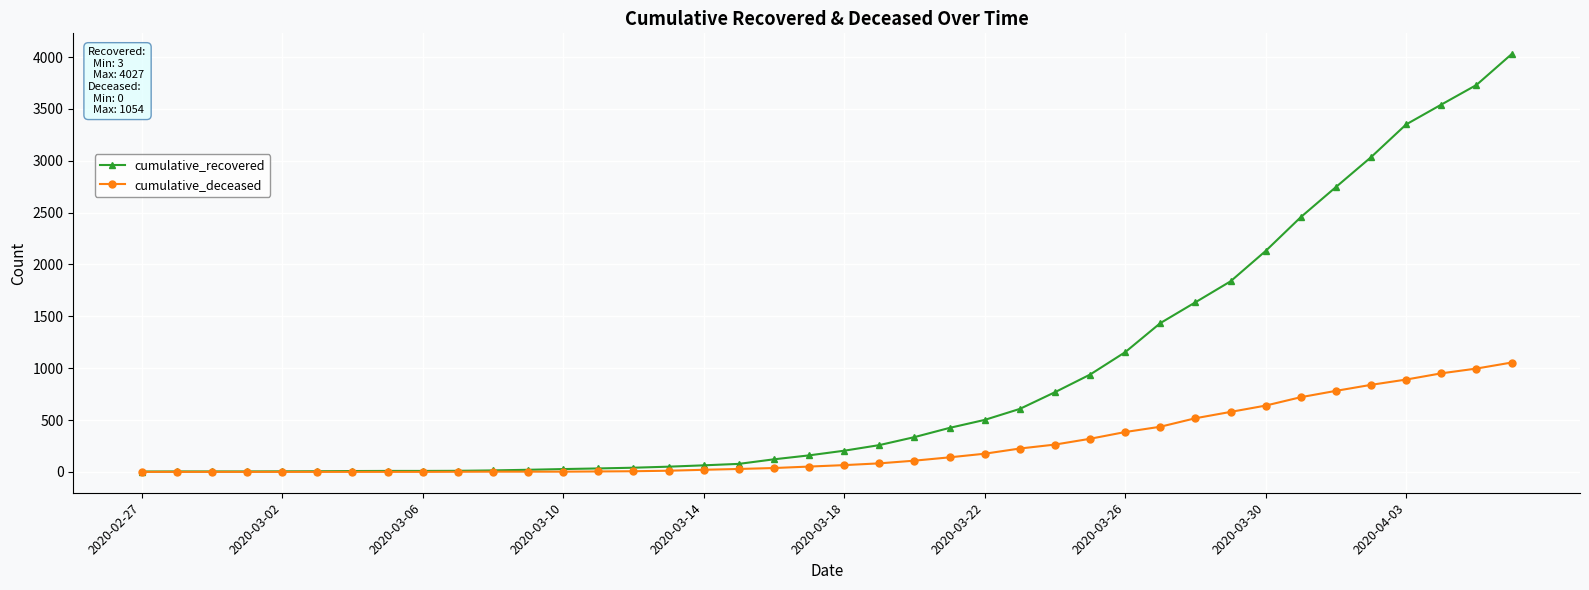

What is the maximum value shown in the chart?

4027